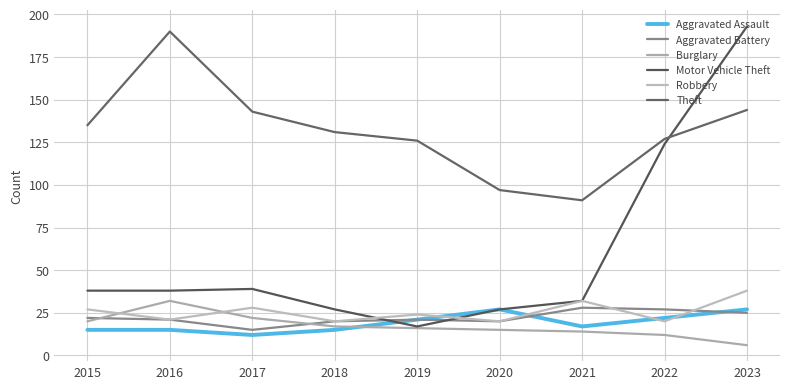

List the labels in order of Theft value, smallest first.

2021, 2020, 2019, 2022, 2018, 2015, 2017, 2023, 2016